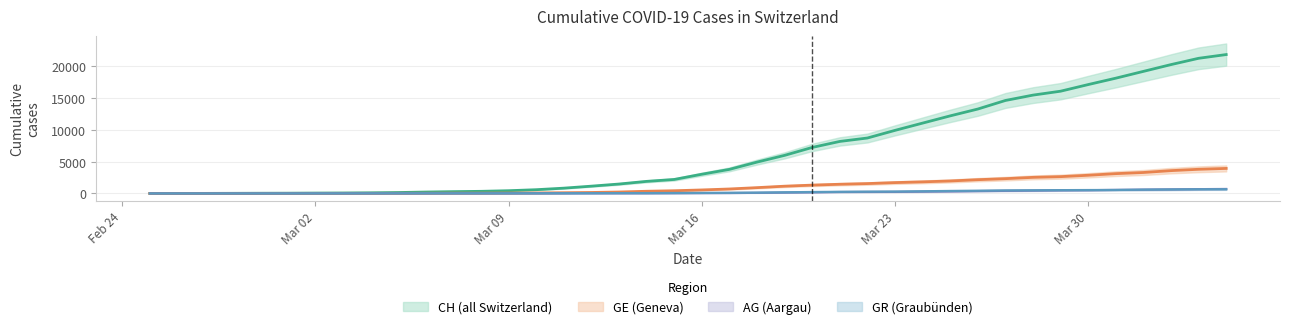

What is the label of the 23rd point from the left?

2020-03-18